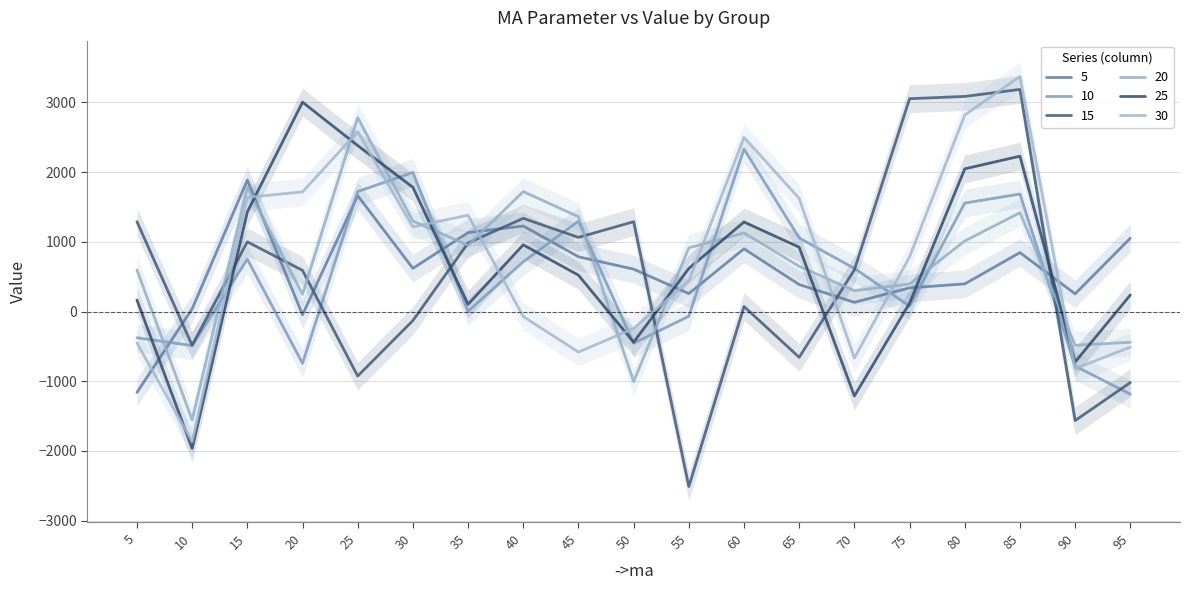

At 10, list the series in order from smallest to largest.

25, 30, 20, 10, 15, 5